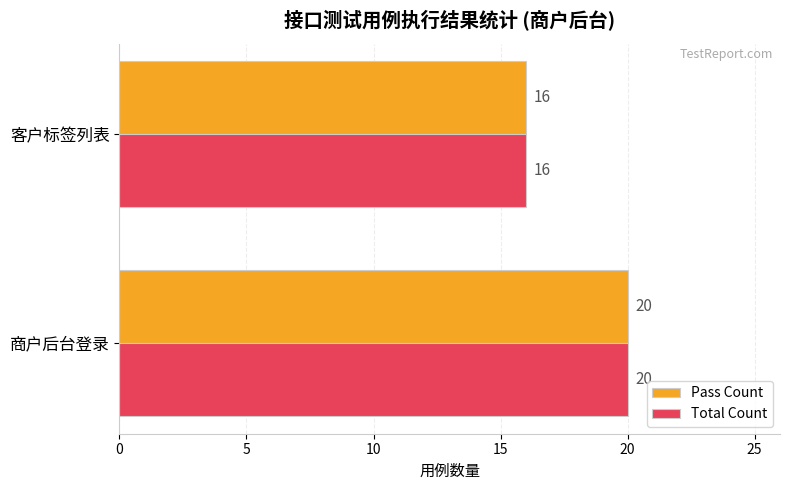

The Total Count series shows 16 at 客户标签列表. True or false?

True